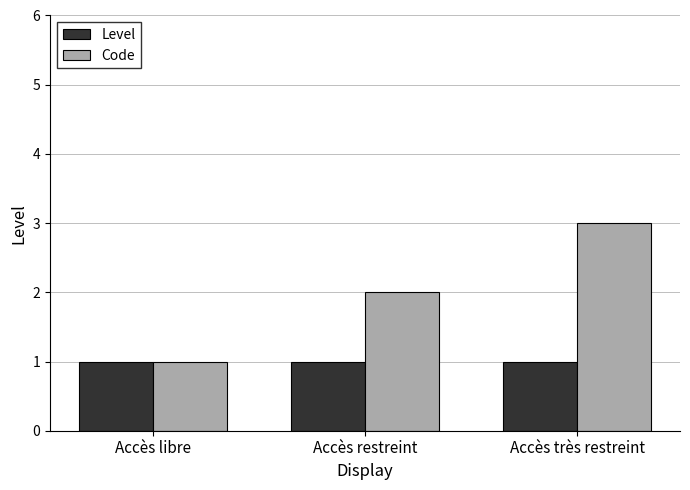

Read the Code value at Accès restreint.

2